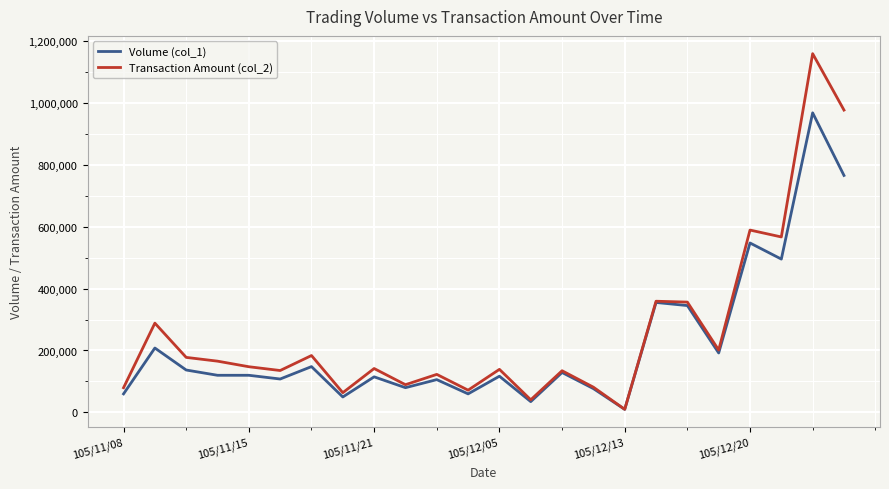

Which series has the largest range (max minus min)?

Transaction Amount (col_2)